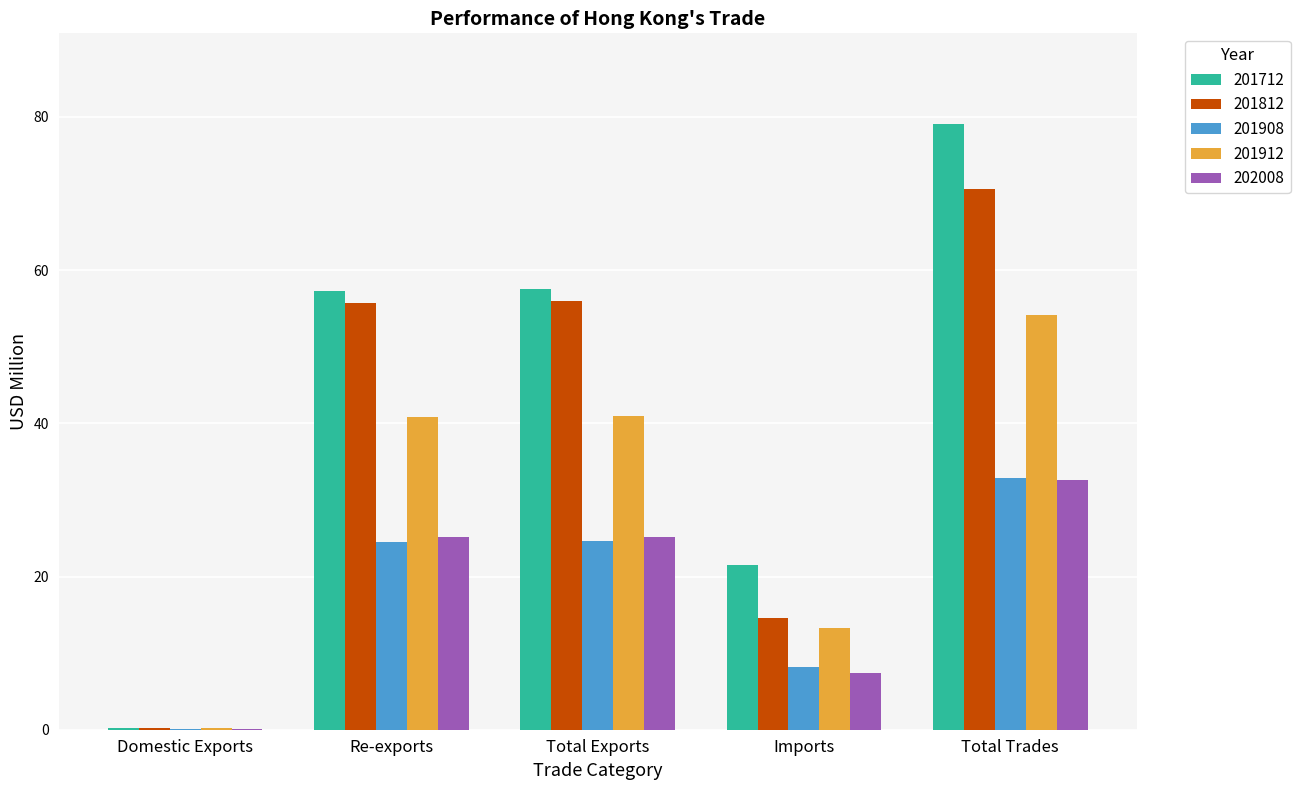

What is the difference between the 201812 values at Total Trades and Imports?

55.9